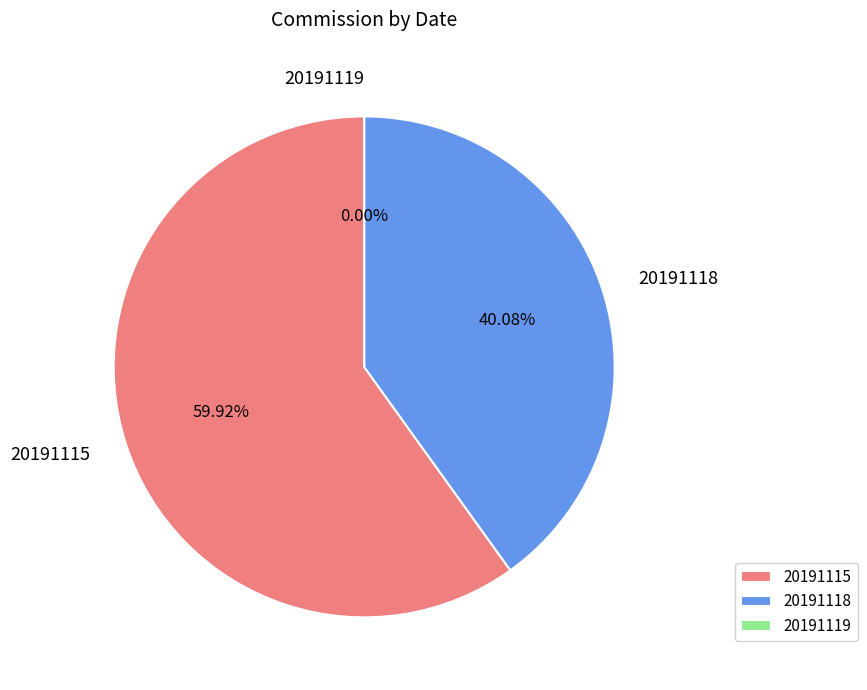

Which slice is the smallest?

20191119